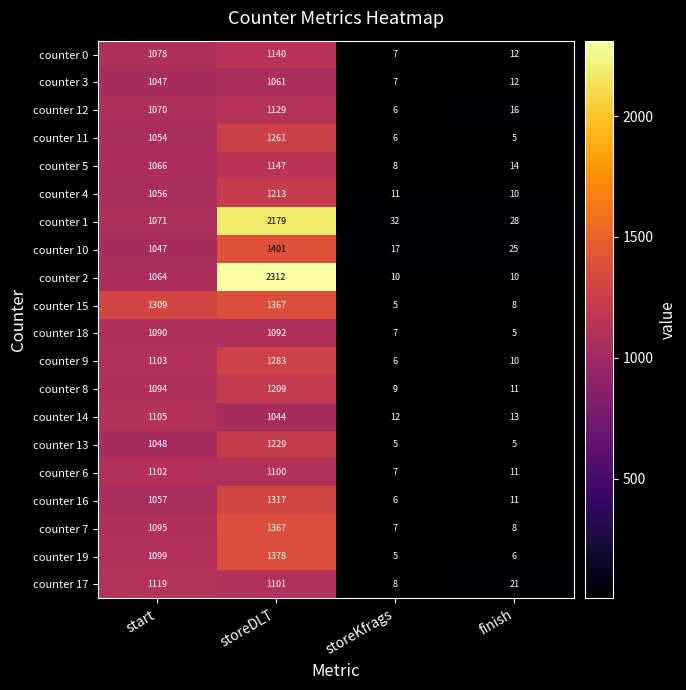

What is the average value of the counter 3 series?

532